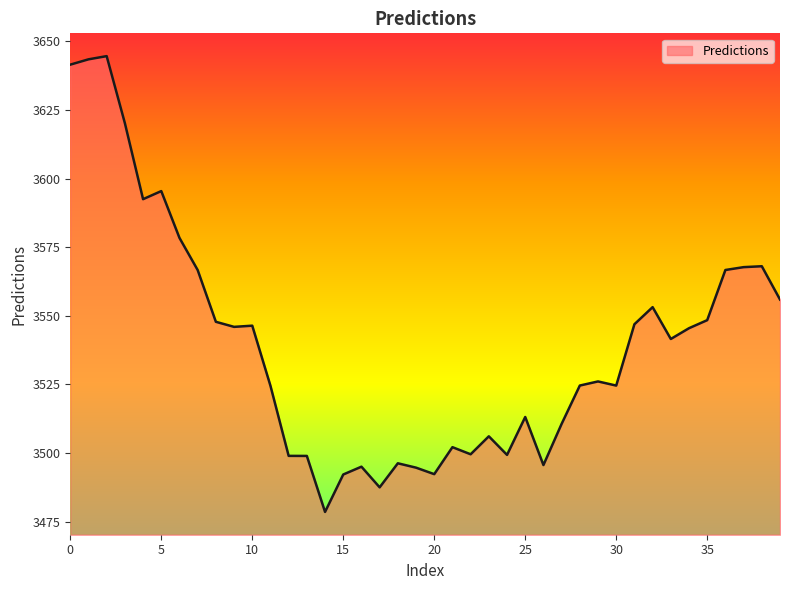

What is the minimum value shown in the chart?

3478.5